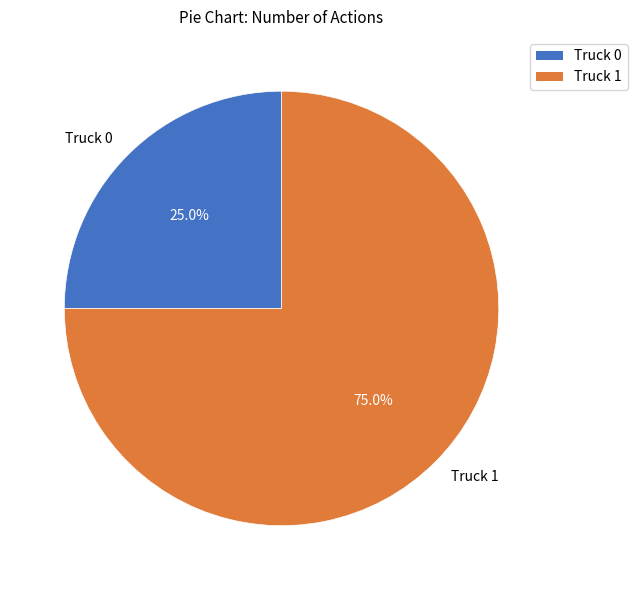

Which category has the biggest portion of the pie?

Truck 1